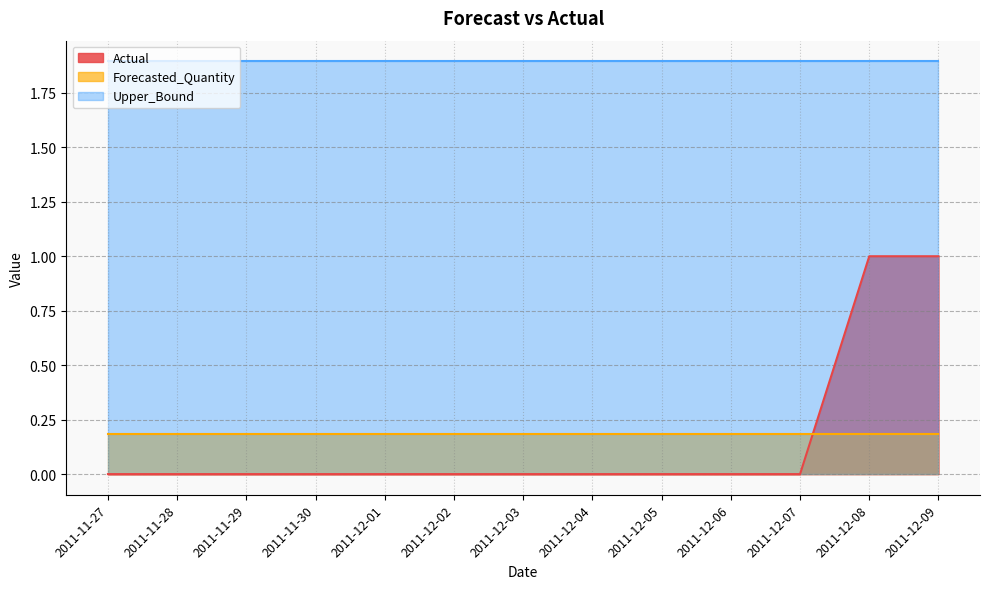

At how many categories does at least one series exceed 0?

13